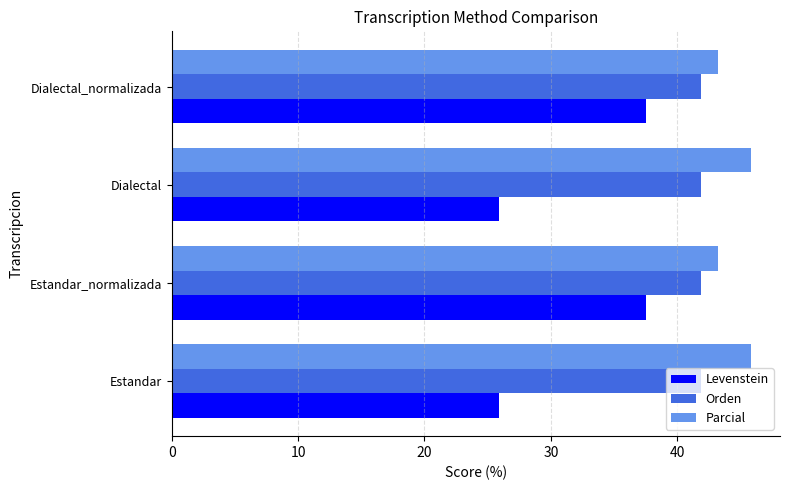

Which series has the largest total across all categories?

Parcial